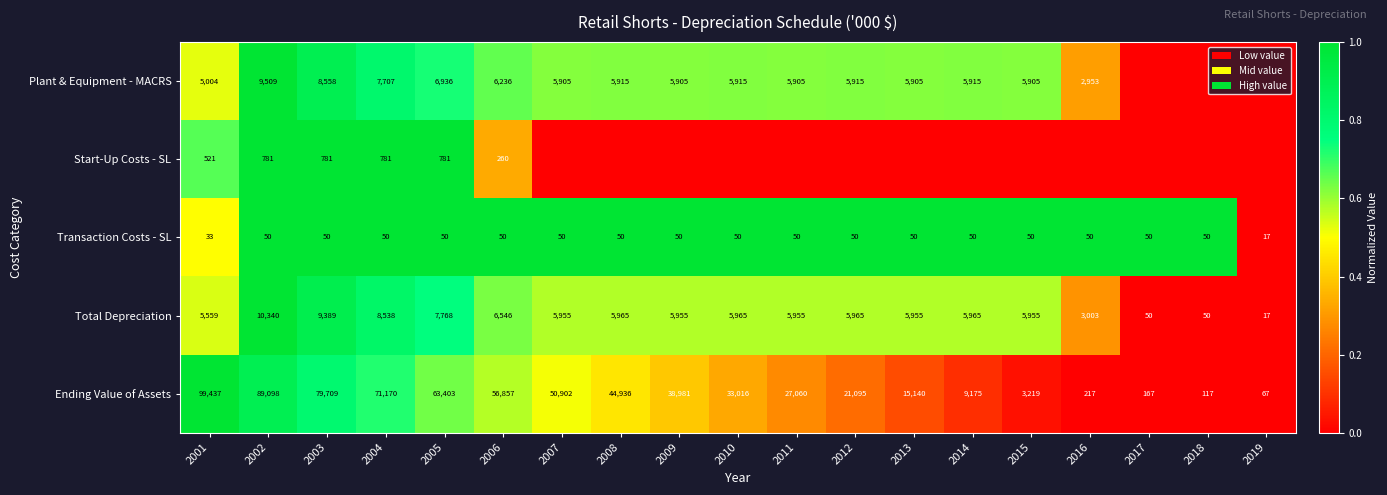

At 2003, list the series in order from smallest to largest.

Transaction Costs - SL, Start-Up Costs - SL, Plant & Equipment - MACRS, Total Depreciation, Ending Value of Assets